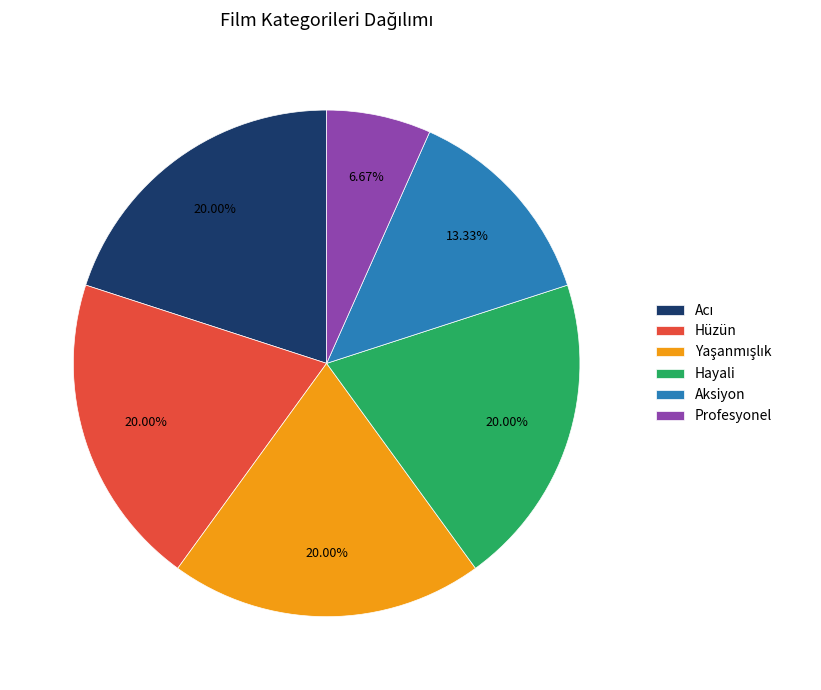

Count the number of slices in the pie.

6